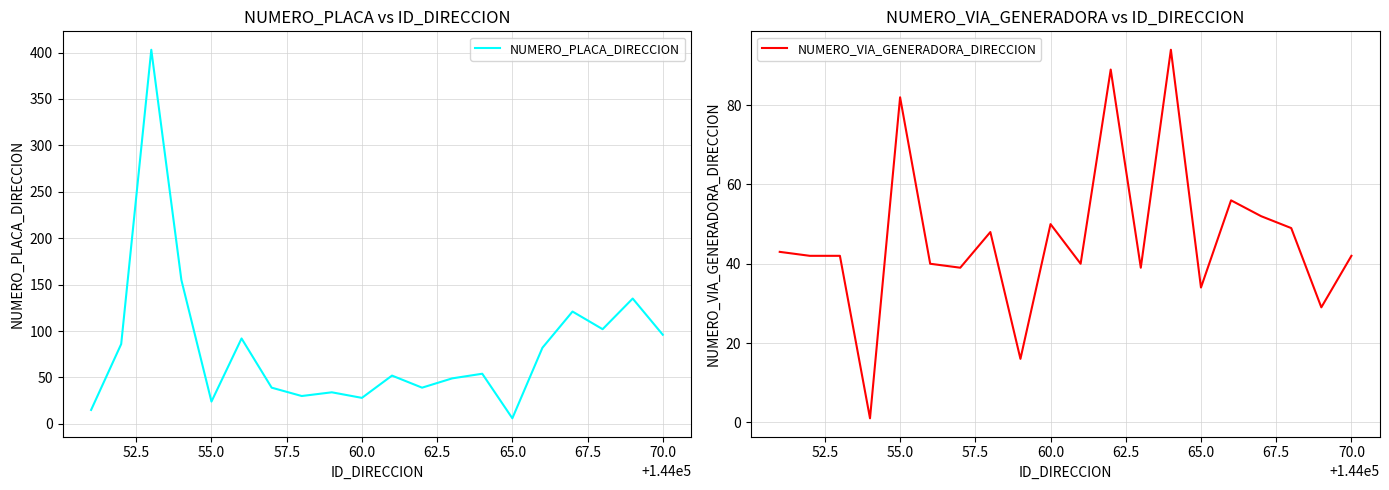

How many lines are shown in the chart?

2